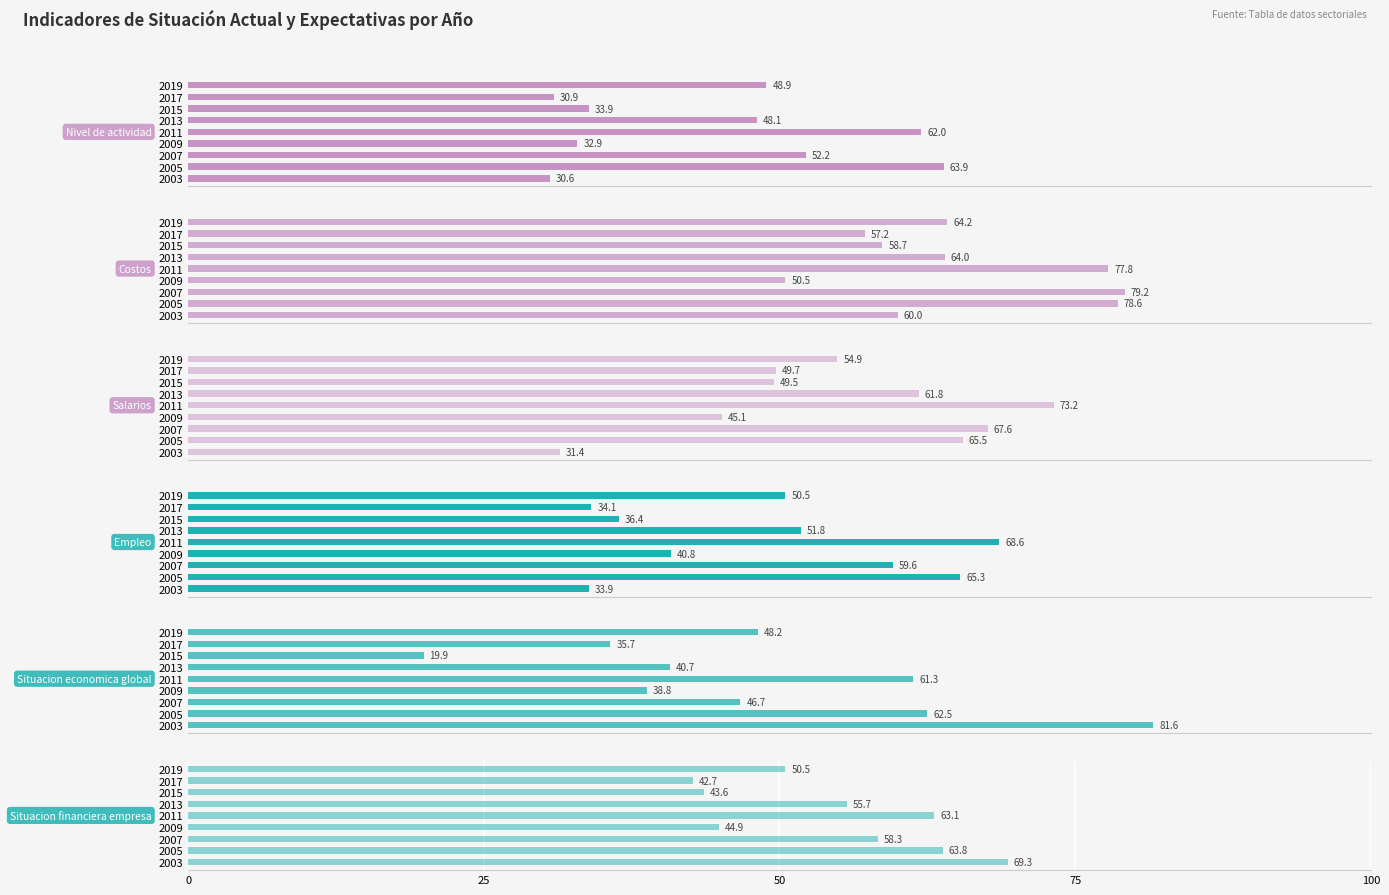

Is it true that Situacion economica global equals 34.6 at 2005?

False